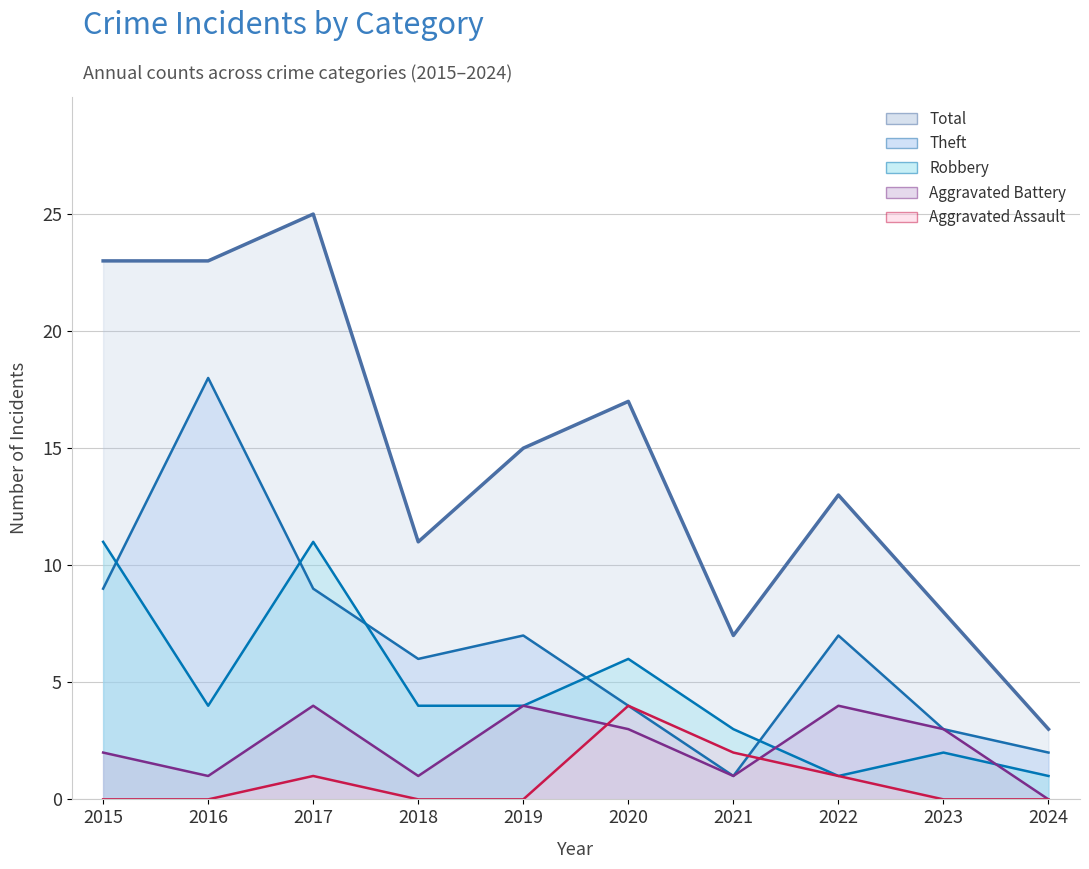

What are all the series names shown in the legend?

Aggravated Assault, Aggravated Battery, Robbery, Theft, Total